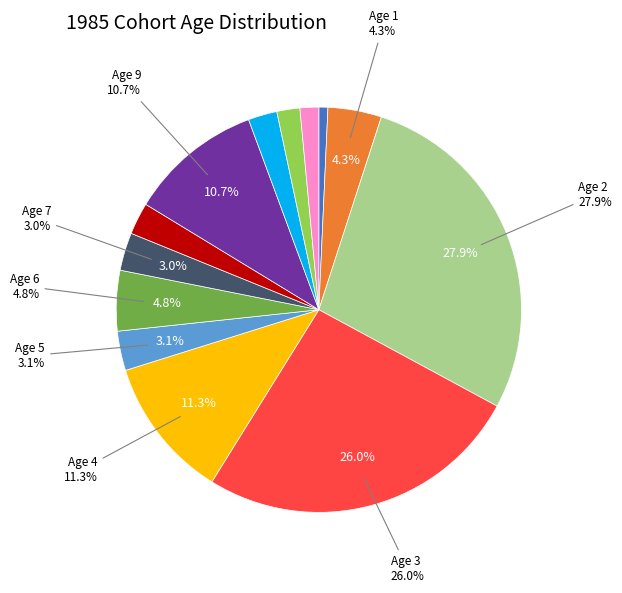

To the nearest percent, what is the combined percentage of 4 and 8?

14%